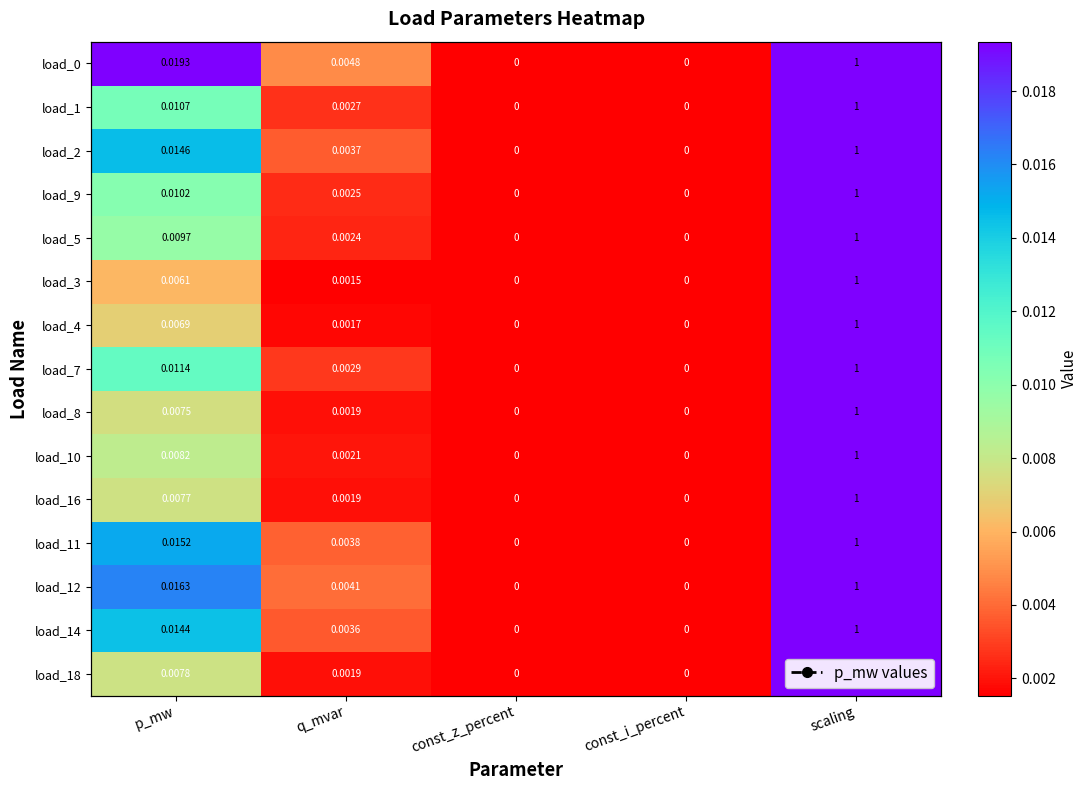

Rank the series by their maximum value, from highest to lowest.

load_0, load_1, load_2, load_9, load_5, load_3, load_4, load_7, load_8, load_10, load_16, load_11, load_12, load_14, load_18